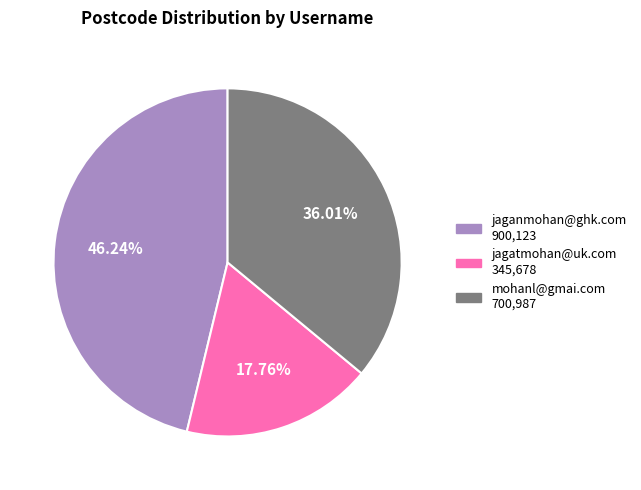

Rank the categories by value from highest to lowest.

jaganmohan@ghk.com, mohanl@gmai.com, jagatmohan@uk.com